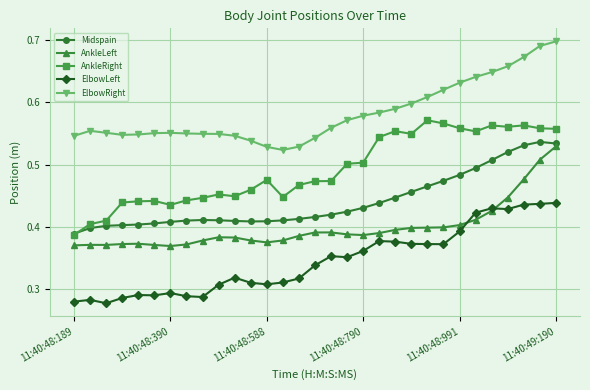

Which series ends up on top after the final intersection of Midspain and AnkleRight?

AnkleRight